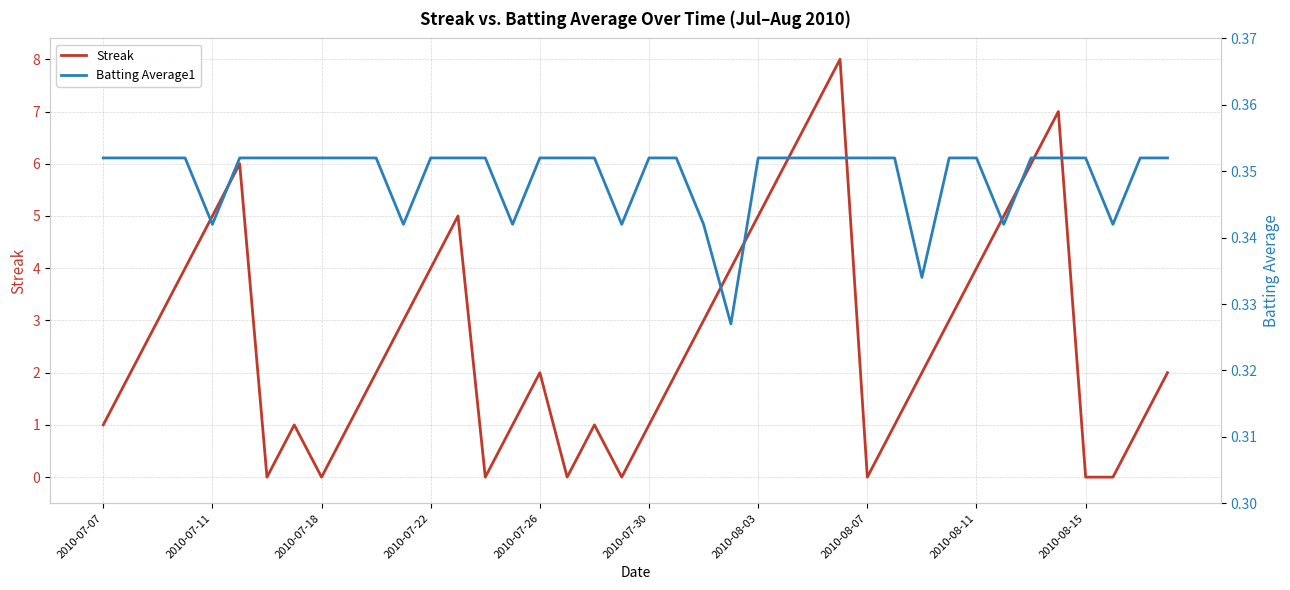

The Streak series shows 5 at 2010-08-03. True or false?

True